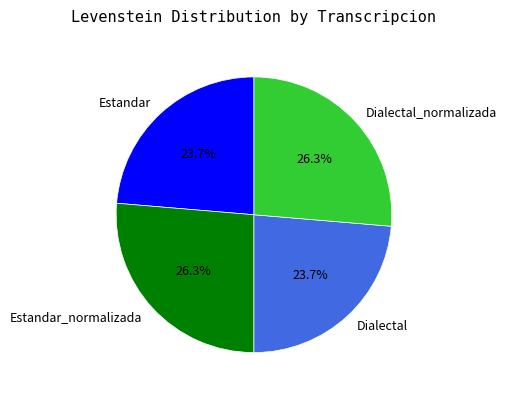

Count the number of slices in the pie.

4